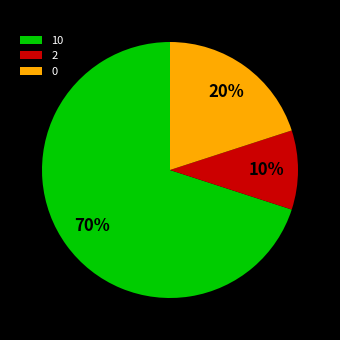

What percentage is the 0 slice, to the nearest percent?

20%